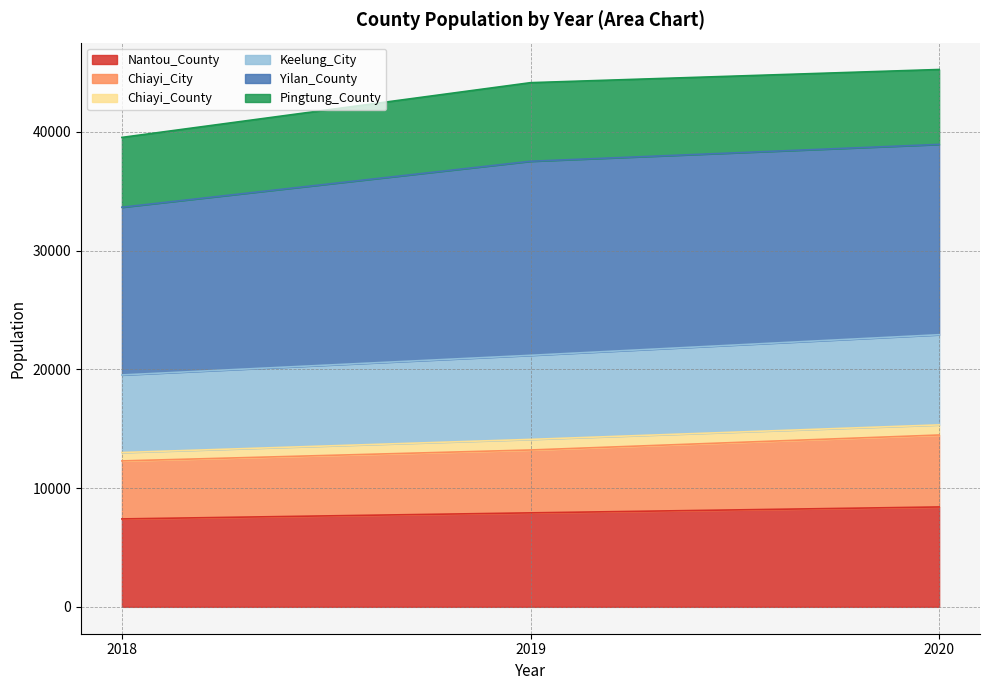

What is the lowest value of the Nantou_County series?

7406